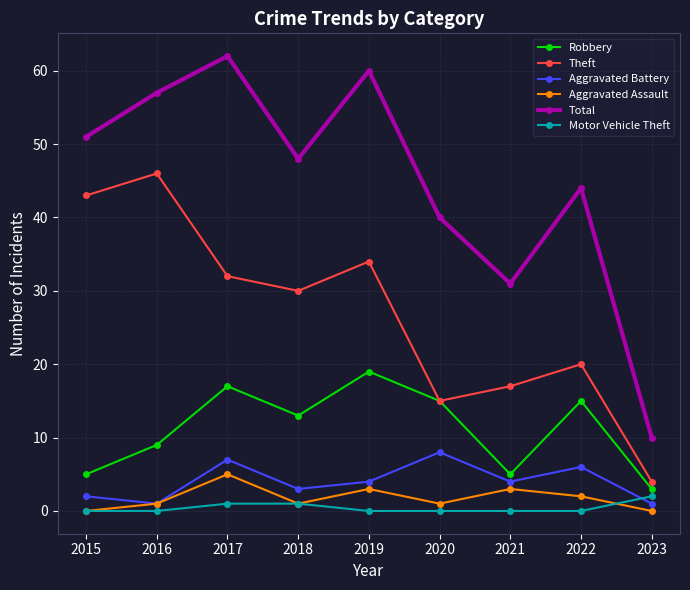

How many lines are shown in the chart?

6